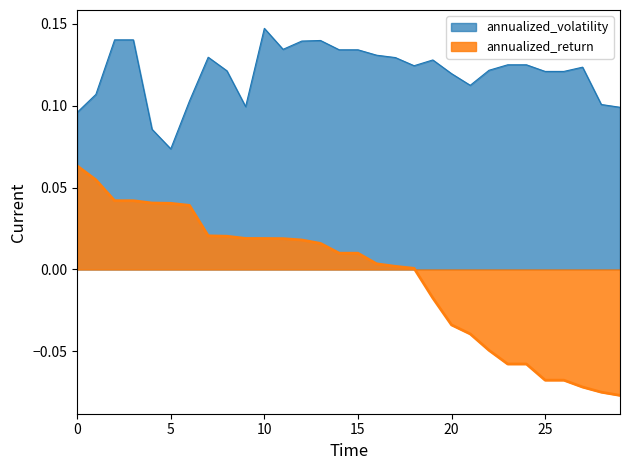

What is the value of the annualized_volatility point at the 12th from the left?

0.1